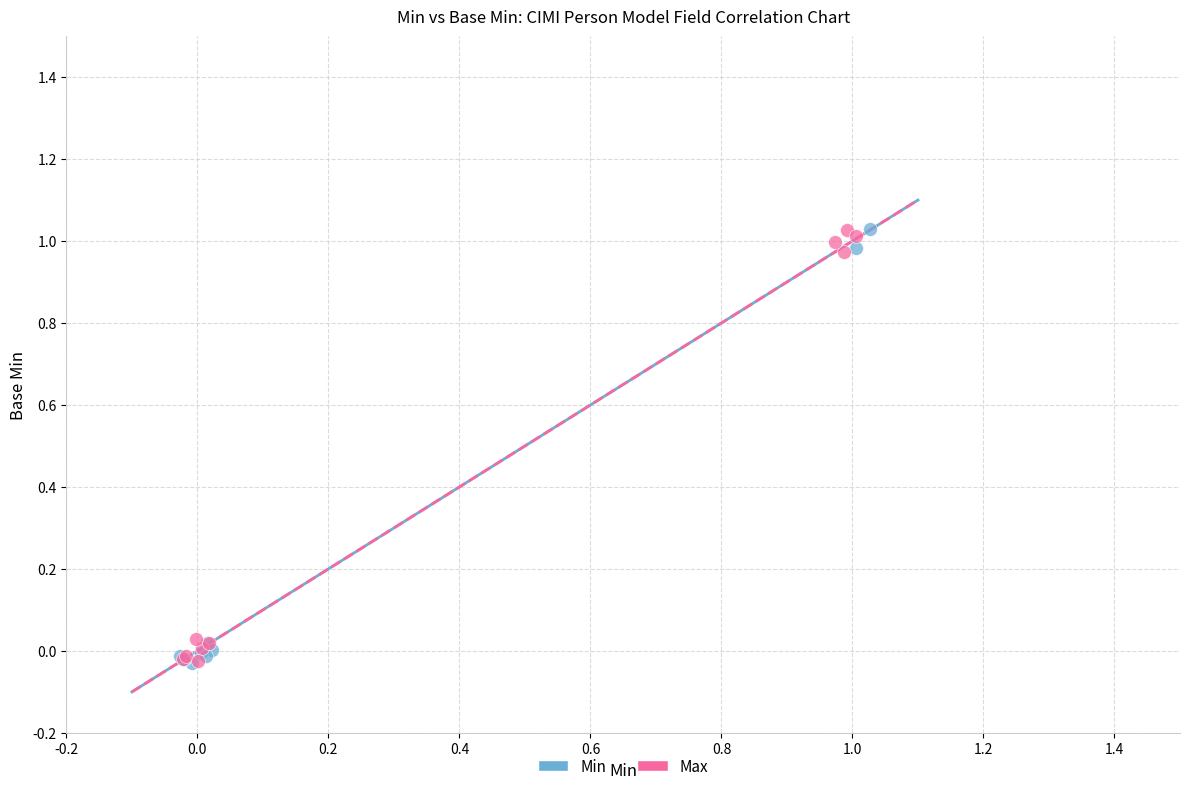

What are all the series names shown in the legend?

Min, Max